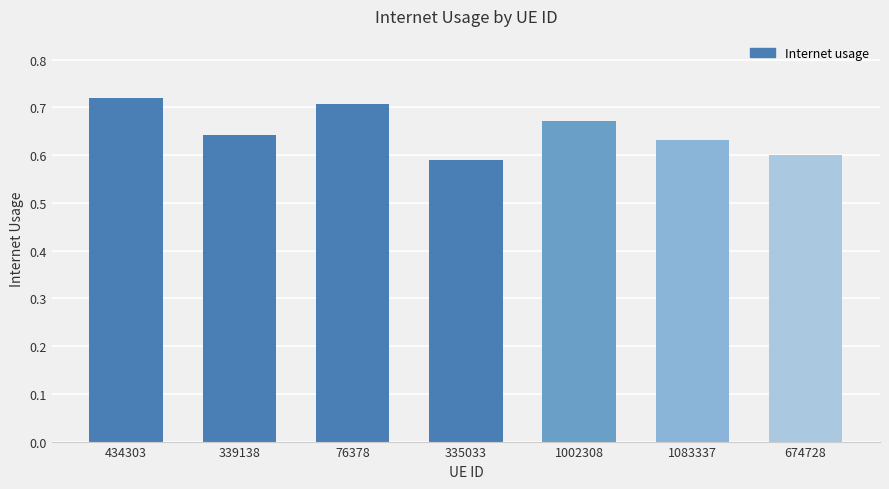

What is the difference between the maximum and minimum values?

0.1